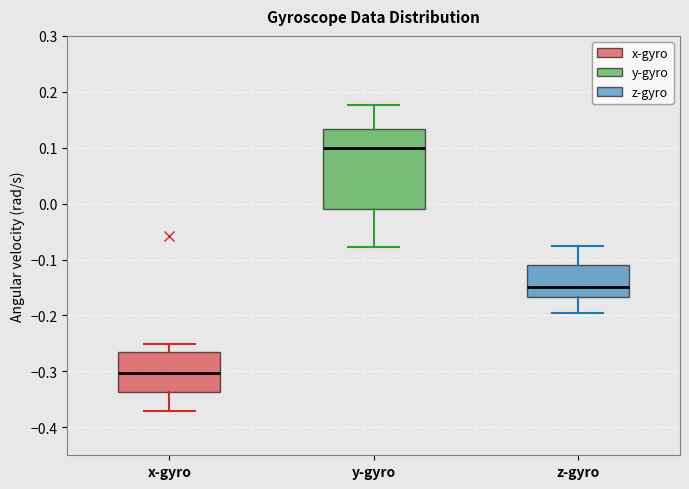

Comparing the boxes themselves (not the whiskers), which one is the tallest?

y-gyro